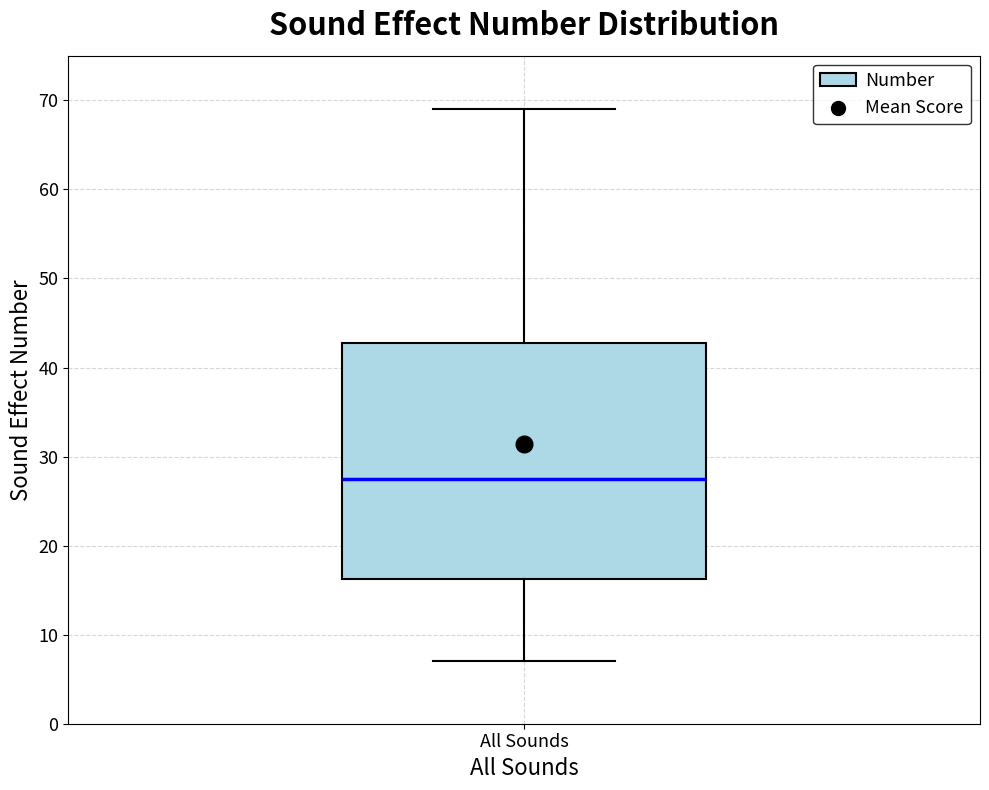

Transcribe this box plot: give where the median line is, the range the box spans, and where the two whiskers end, as read against the y-axis. The values are not printed on the chart, so give them approximately, as read against the axis.

median 28, box 16 to 43, whiskers 7 to 69